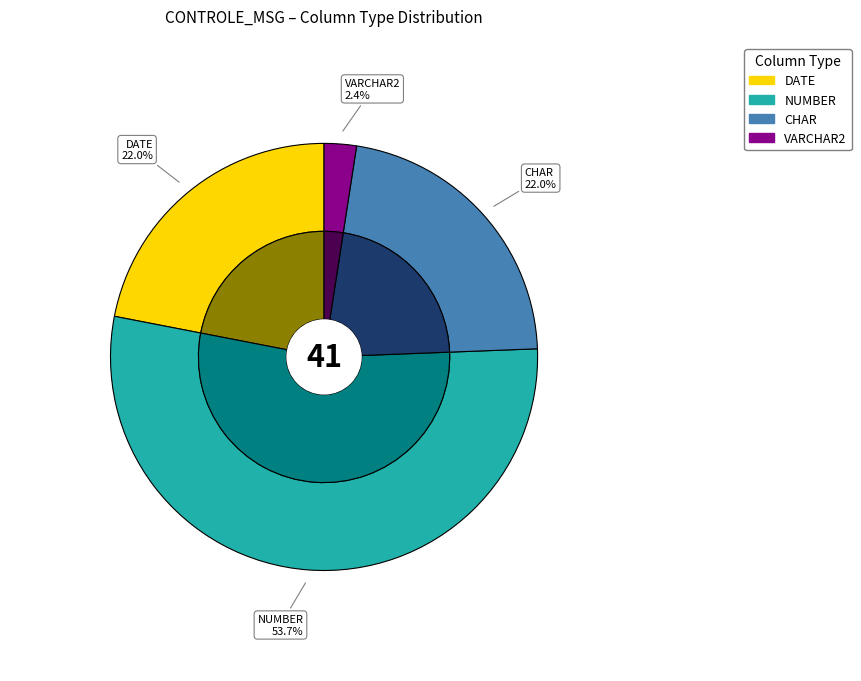

To the nearest percent, what is the average slice percentage?

25%